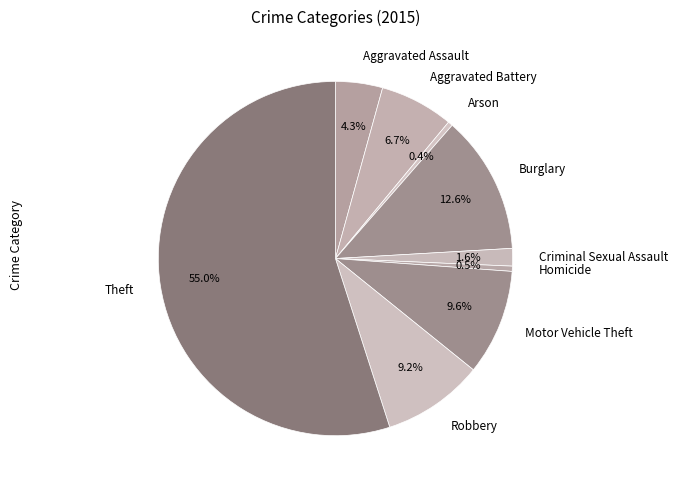

How many segments does this pie chart have?

9